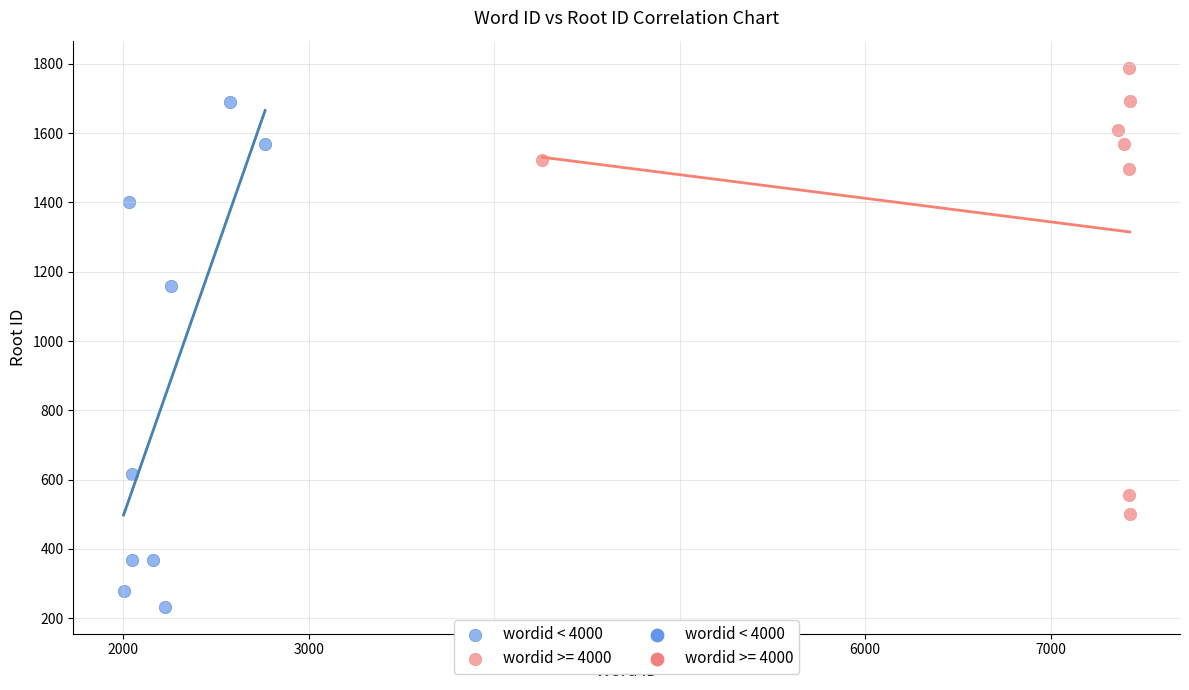

Which series reaches the minimum Y coordinate?

wordid < 4000